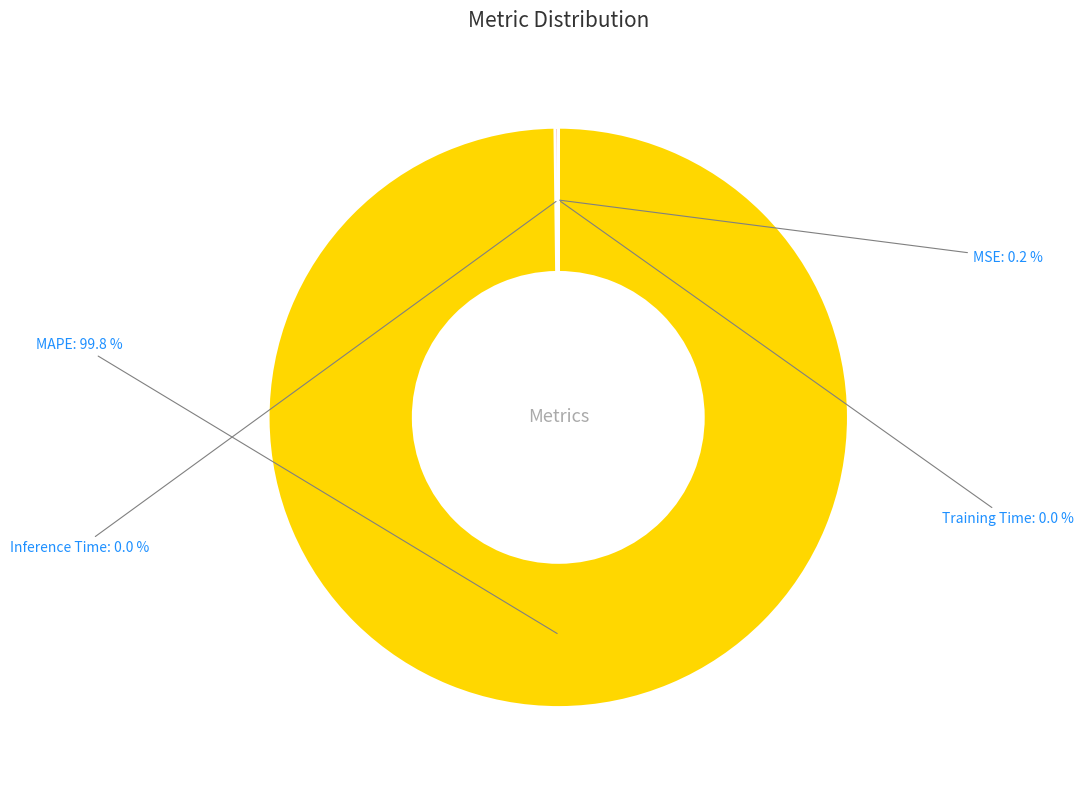

Which slice is the largest?

MAPE